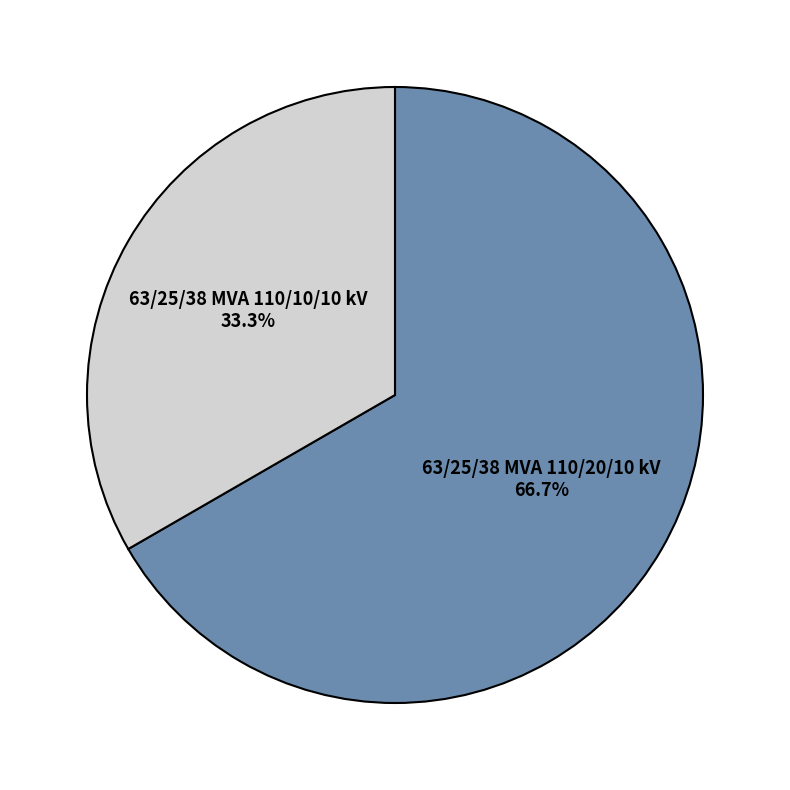

Between 63/25/38 MVA 110/10/10 kV and 63/25/38 MVA 110/20/10 kV, which is larger?

63/25/38 MVA 110/20/10 kV